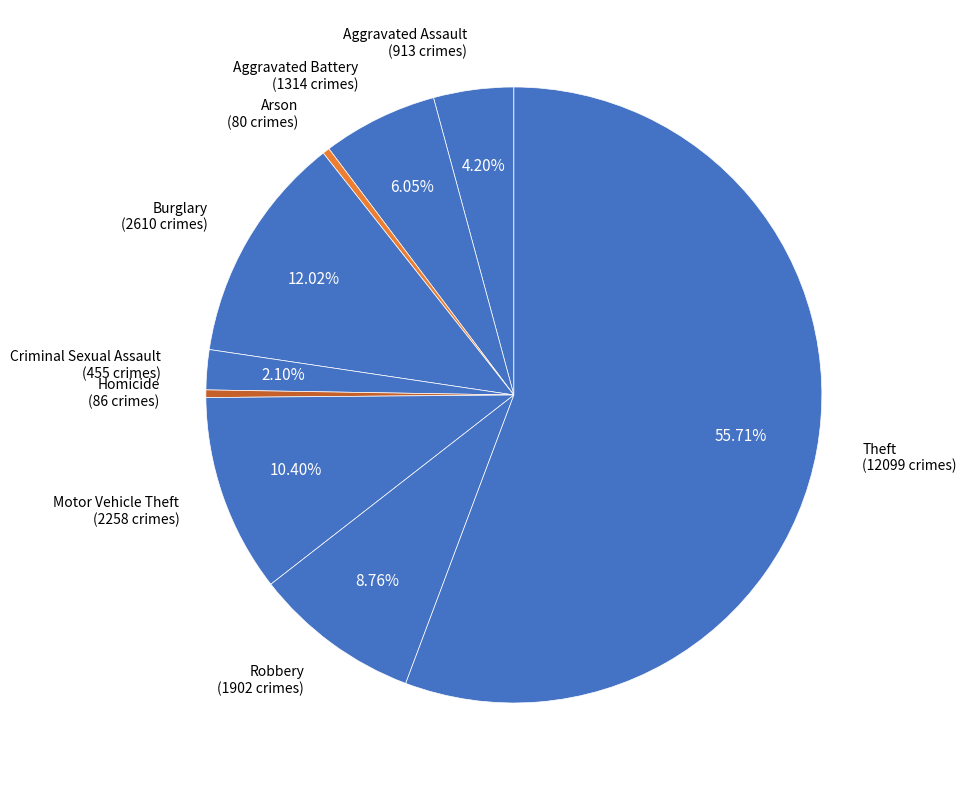

Does Burglary represent more than half of the total?

No